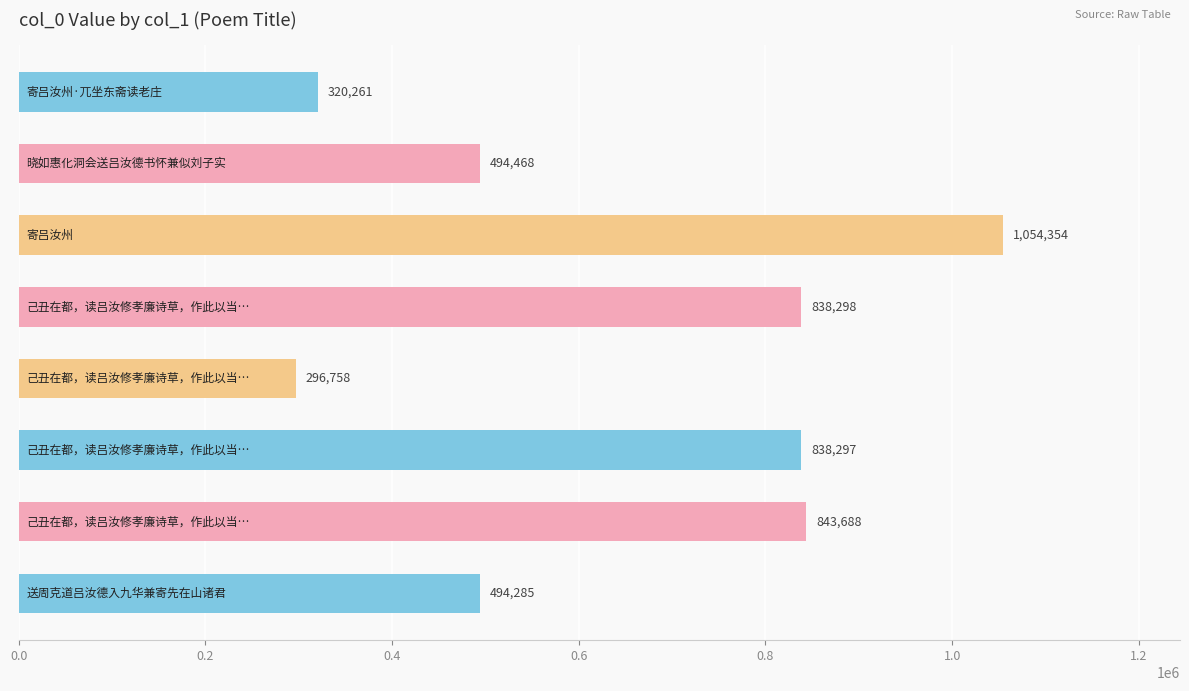

How many data points are less than 838297?

4